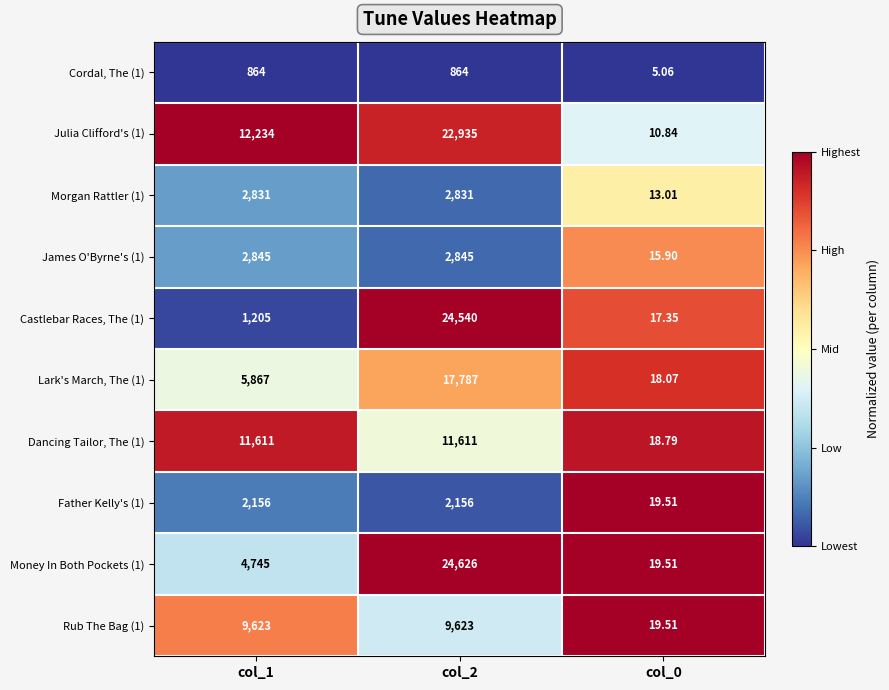

Is the value of Castlebar Races, The (1) at col_0 greater than the value of Money In Both Pockets (1) at col_2?

No